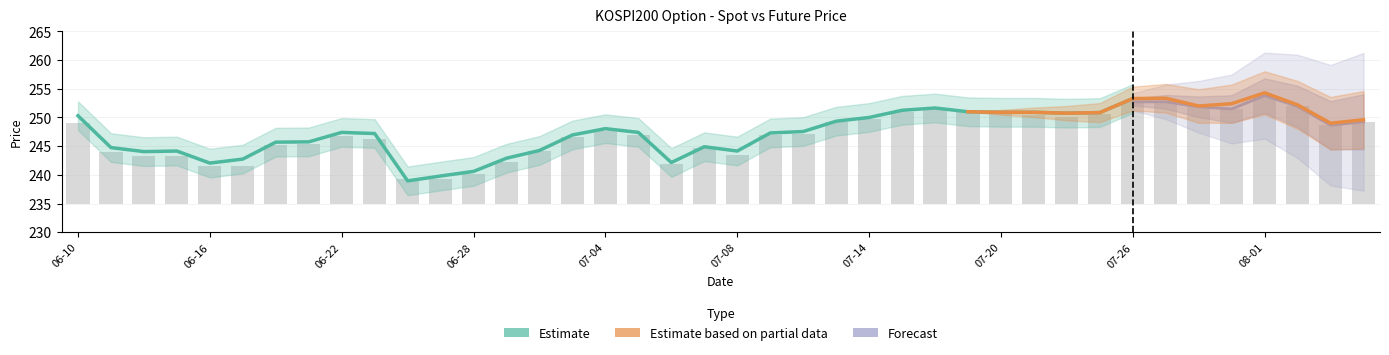

The value at 2016-06-15 is 11.5. True or false?

False